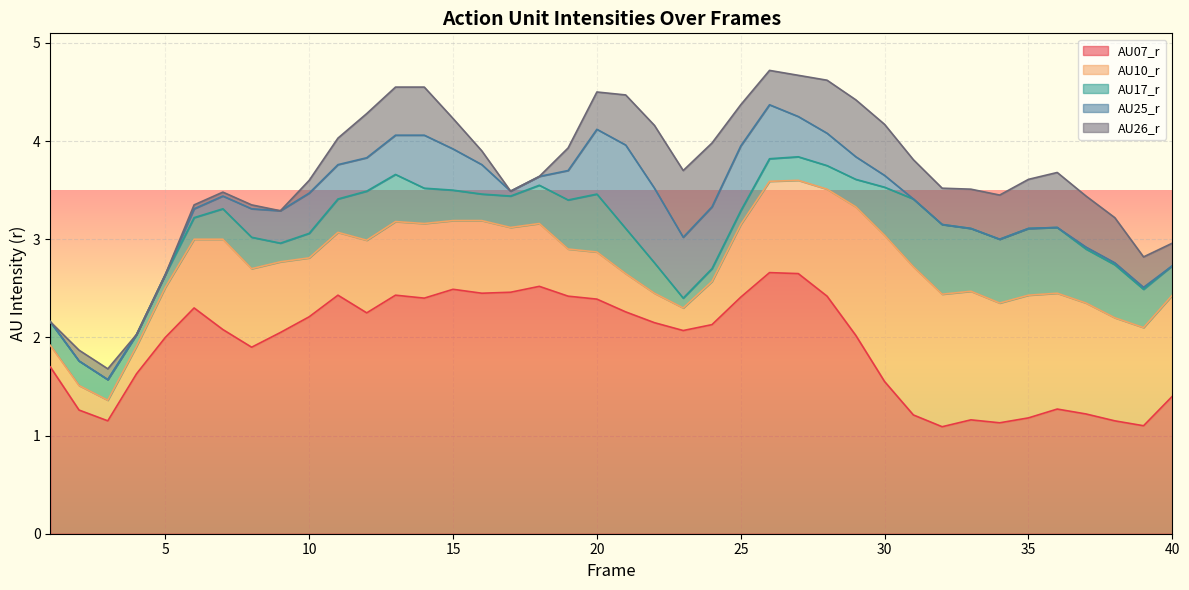

Read the AU26_r value at 34.

0.5